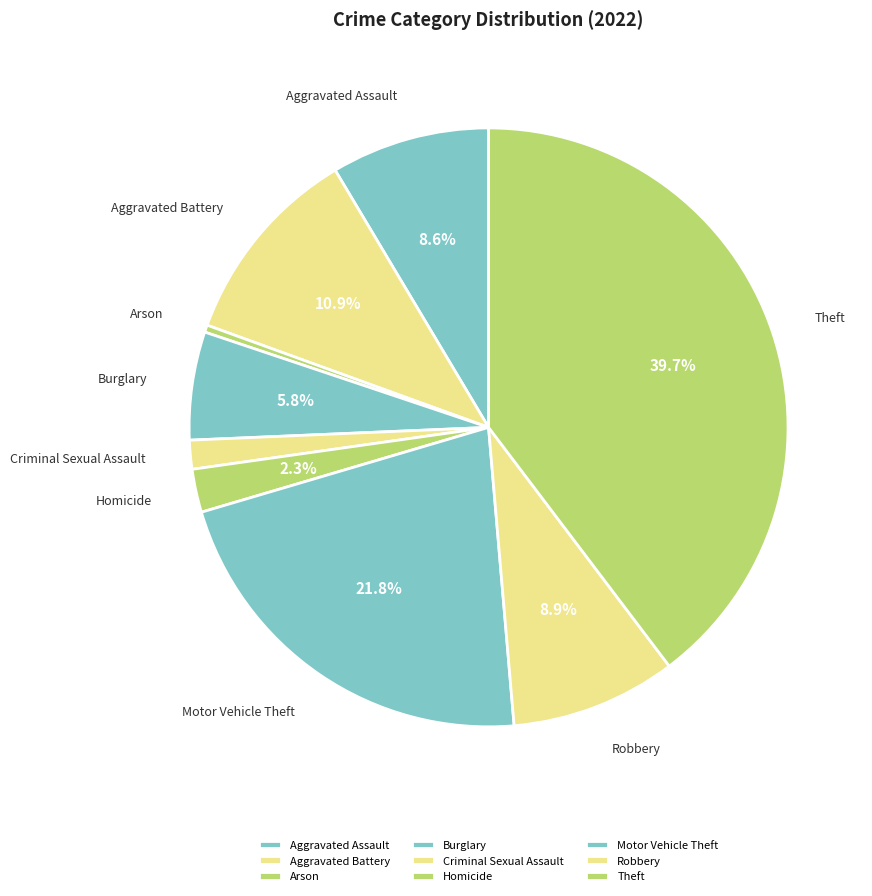

Count the number of slices in the pie.

9